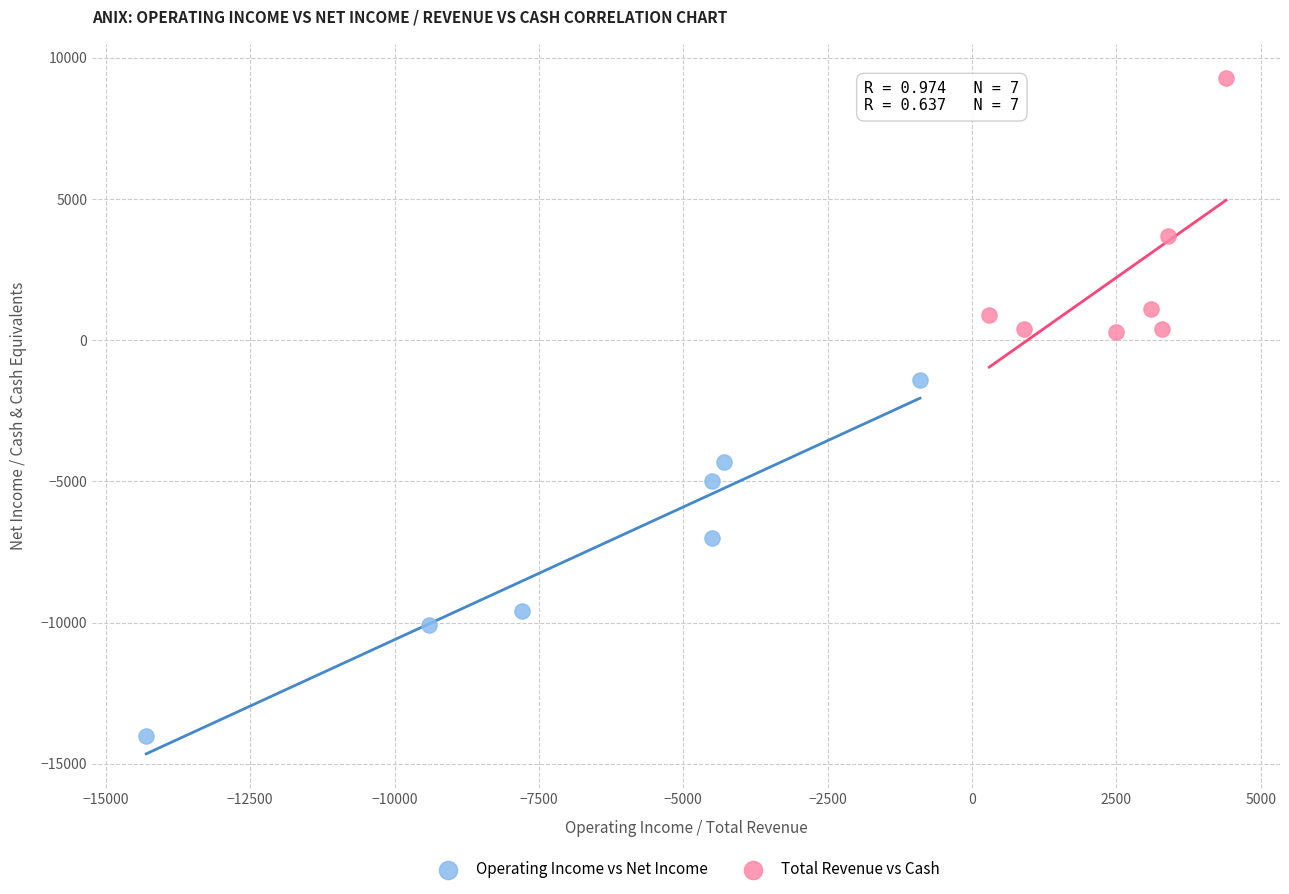

Which series contains the highest Y value?

Total Revenue vs Cash